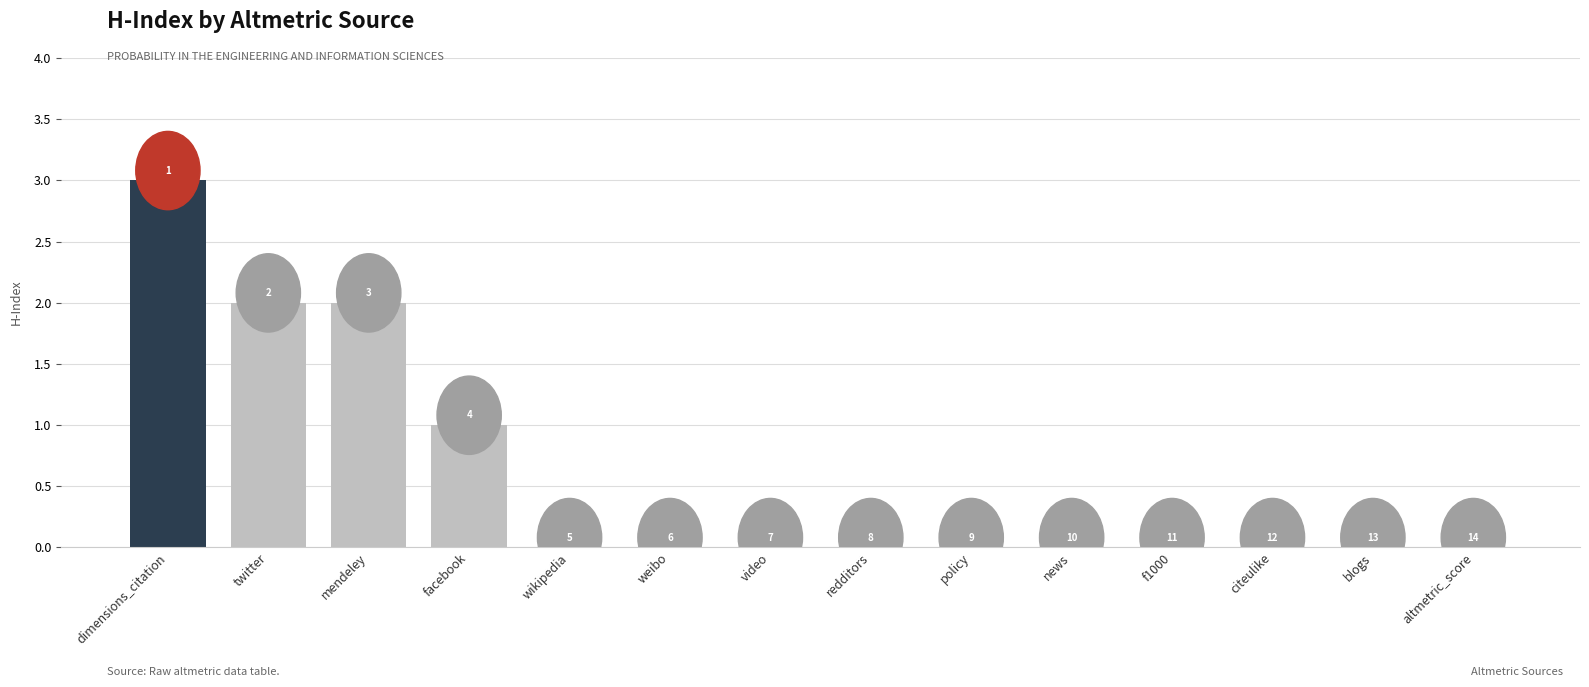

The value at wikipedia is 0. True or false?

True